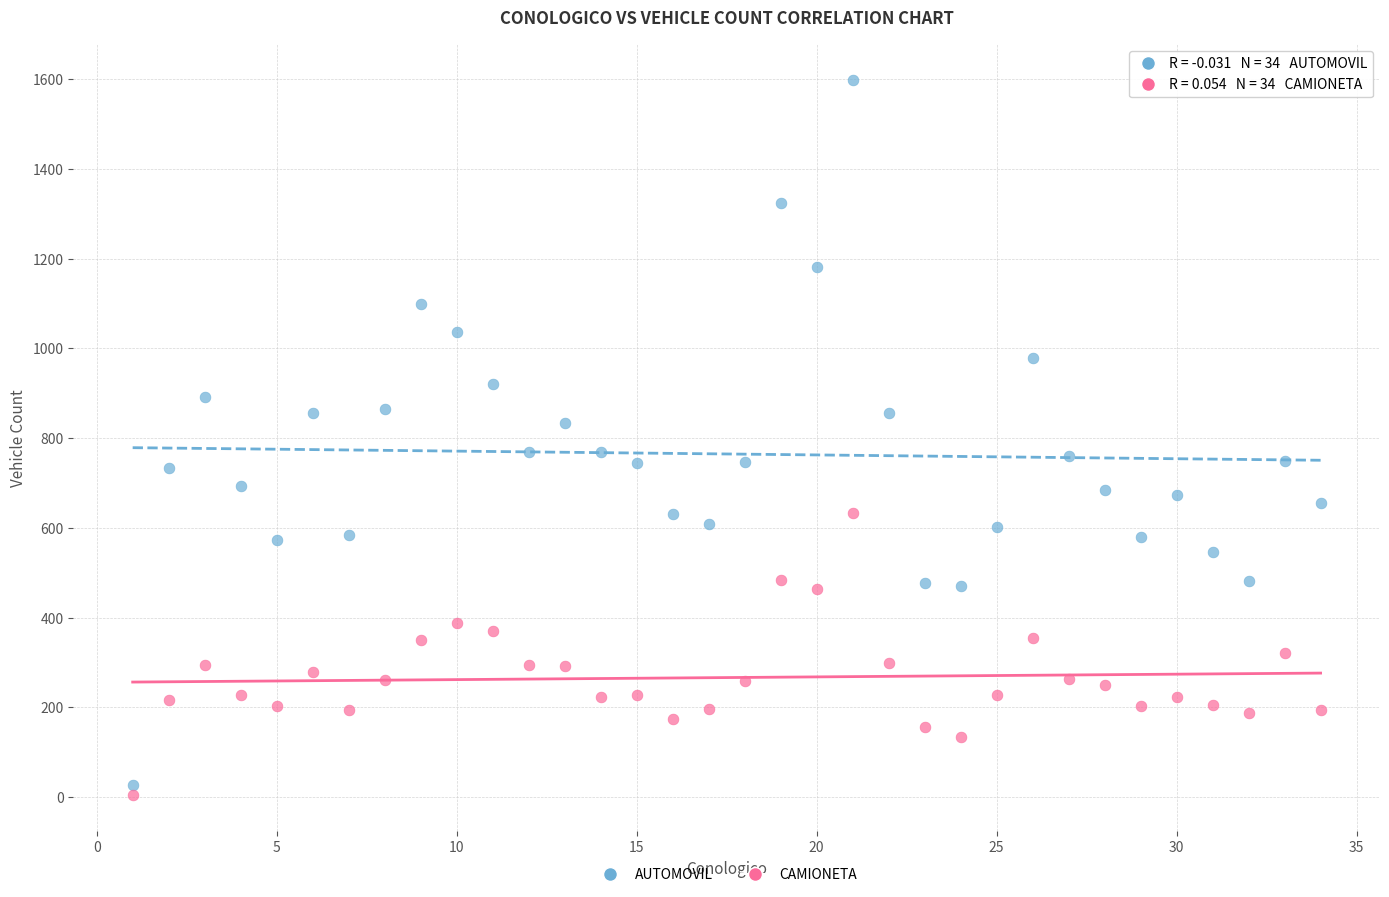

What are all the series names shown in the legend?

AUTOMOVIL, CAMIONETA